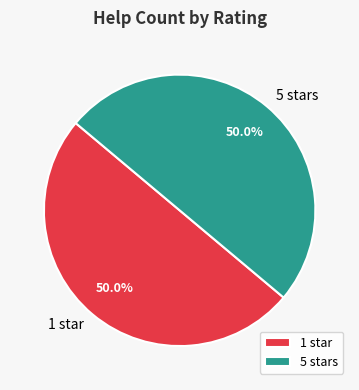

How many slices are in this pie chart?

2